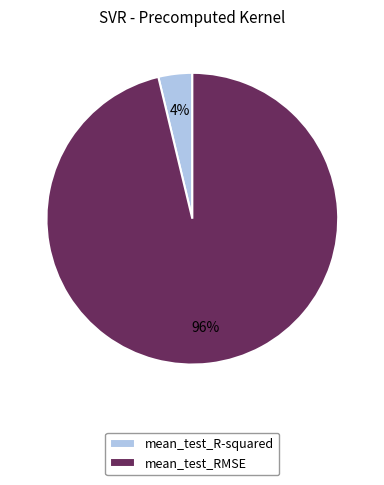

How many segments does this pie chart have?

2